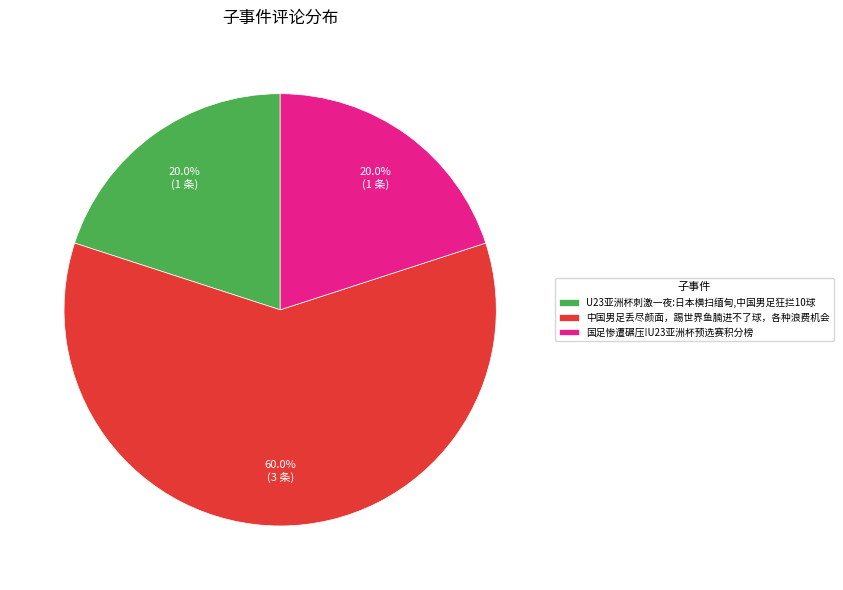

Is it true that 中国男足丢尽颜面，踢世界鱼腩进不了球，各种浪费机会 is 60% of the pie?

True